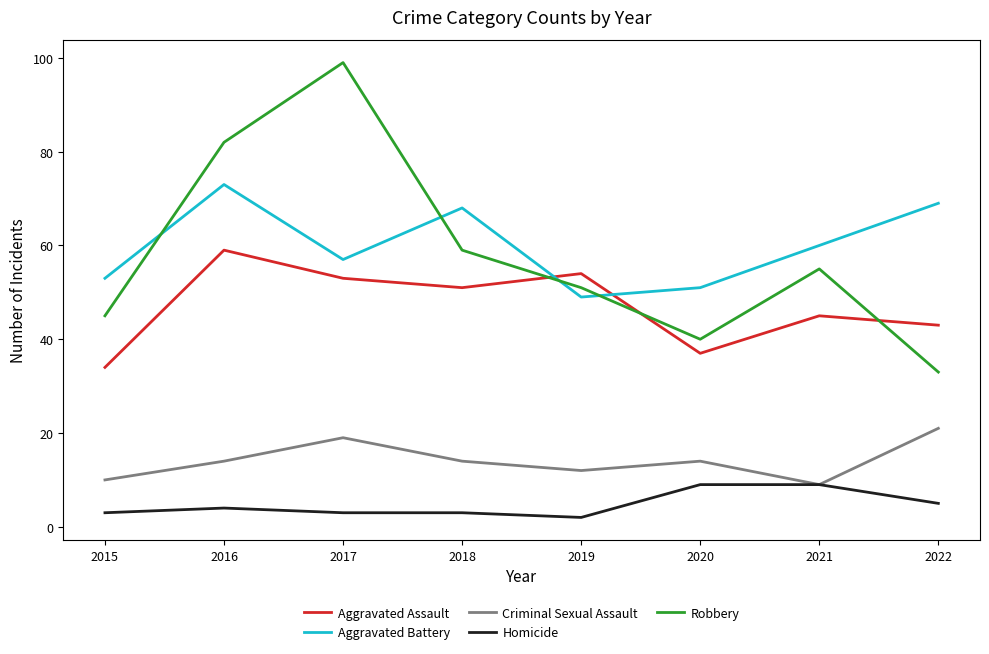

True or false: Homicide and Aggravated Assault cross at least once.

False